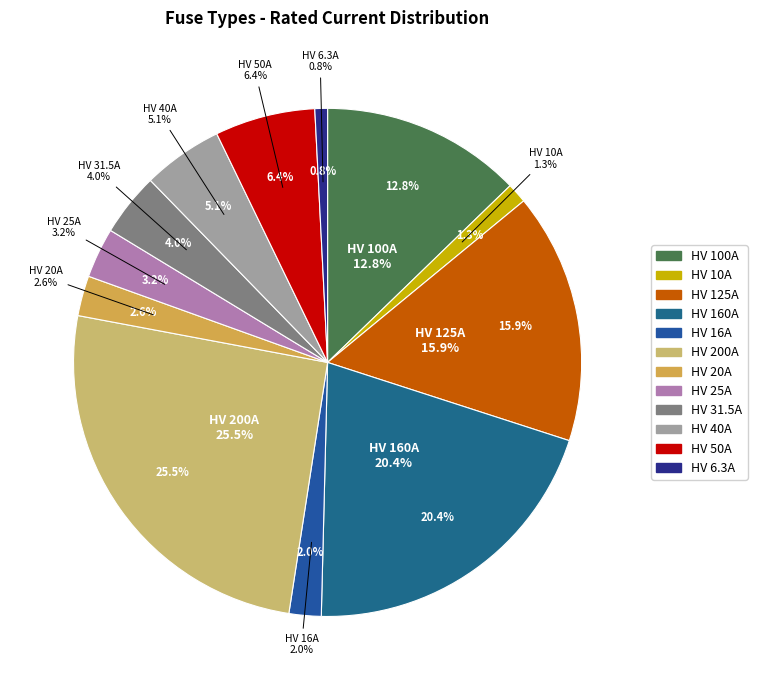

Is HV 6.3A the majority of the pie?

No